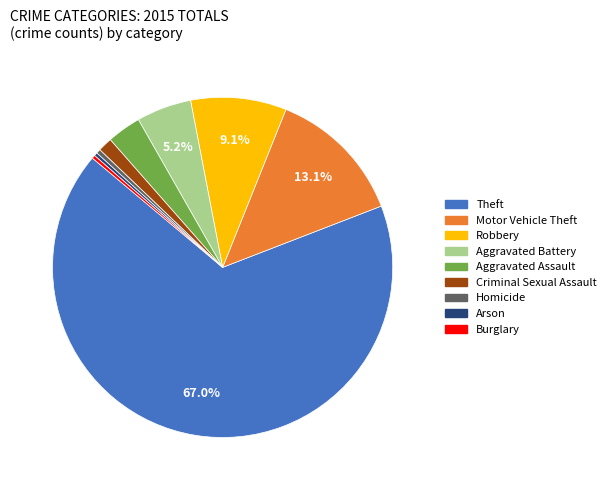

Which slice is the largest?

Theft